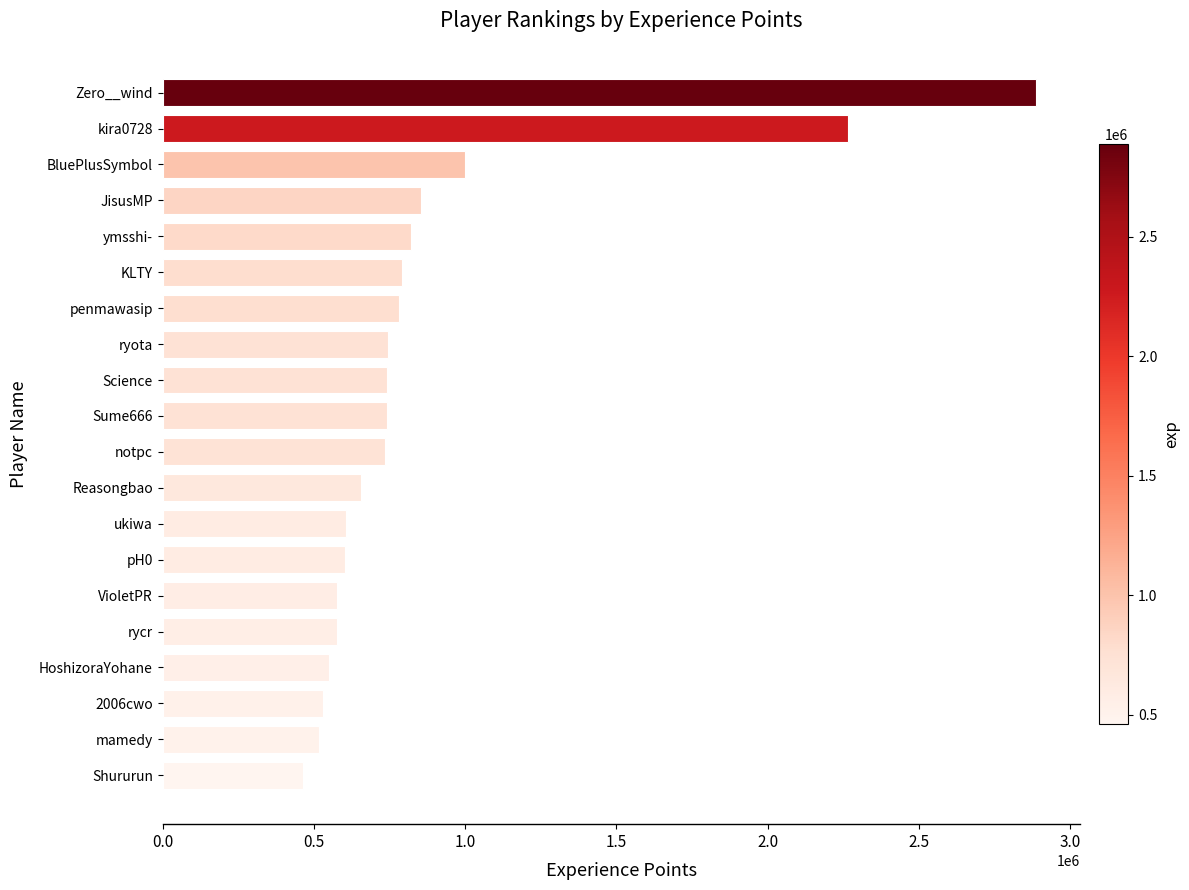

What is the minimum value shown in the chart?

463894